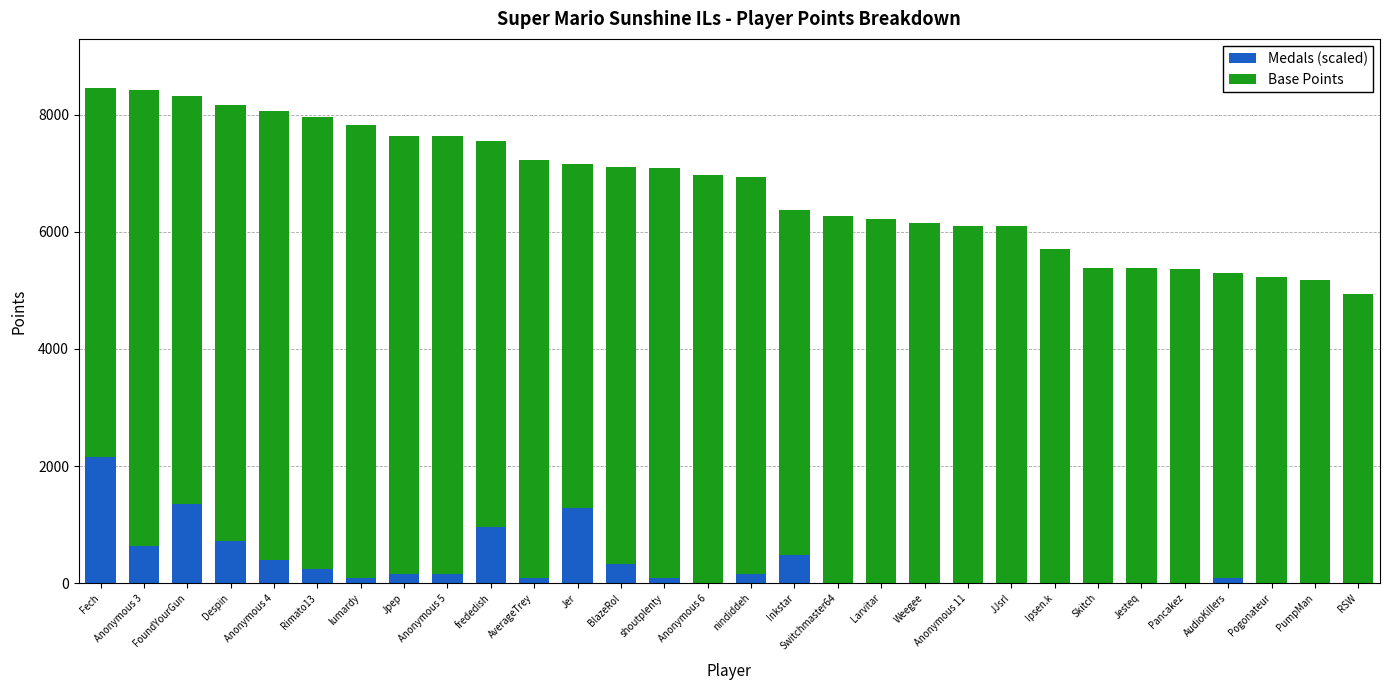

The value of Medals (scaled) at Pogonateur is -1432. True or false?

False